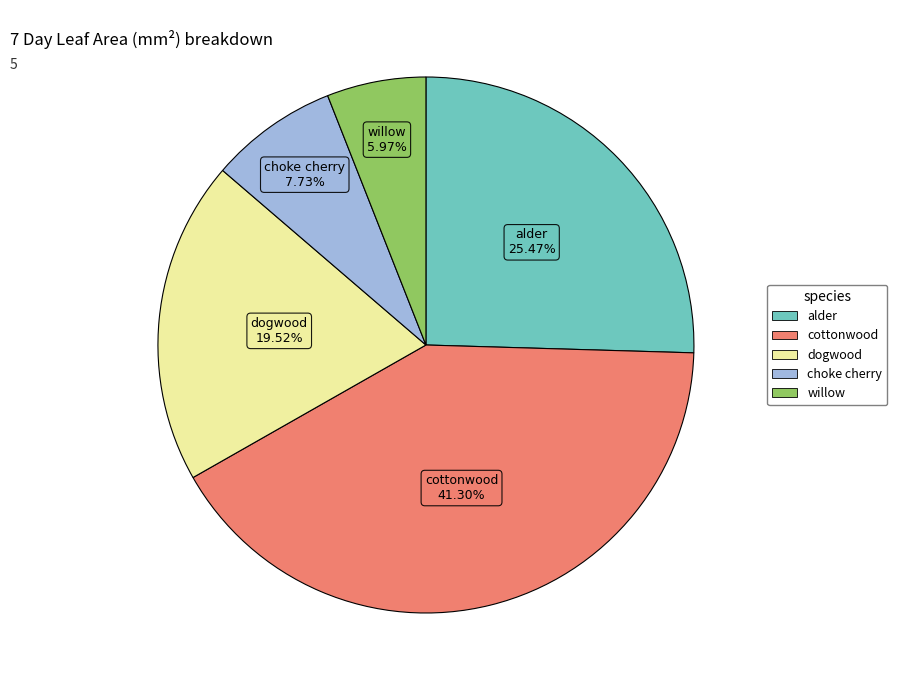

To the nearest percent, what is the difference between the largest and smallest slice percentages?

35%